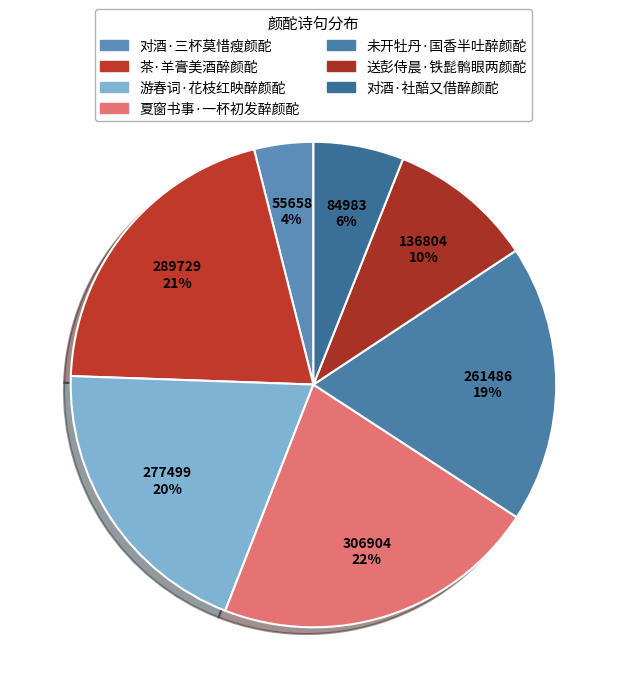

How many slices are in this pie chart?

7